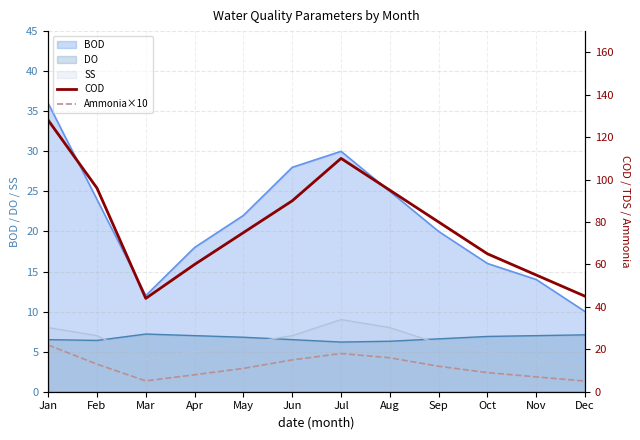

What is the difference between the second highest and second lowest values in the Ammonia×10 series?

12.9